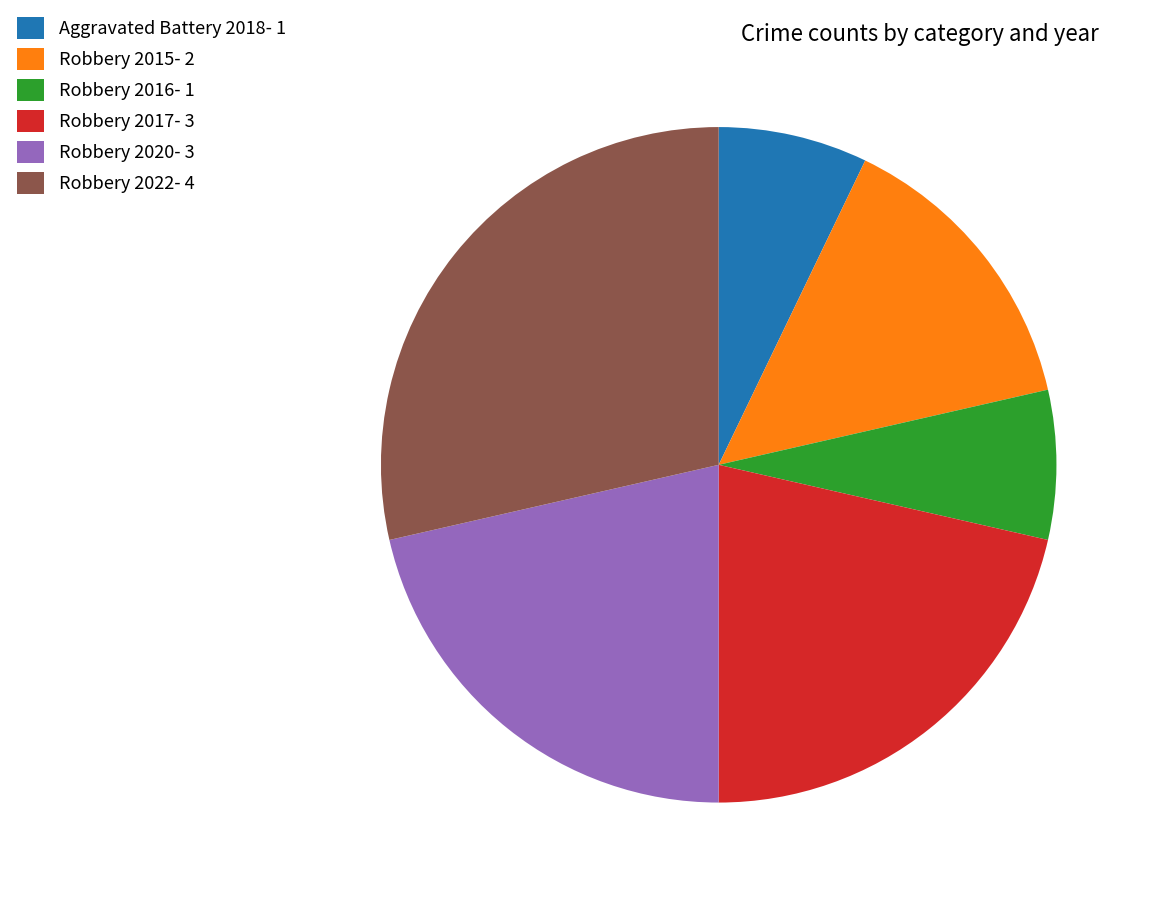

How many segments does this pie chart have?

6